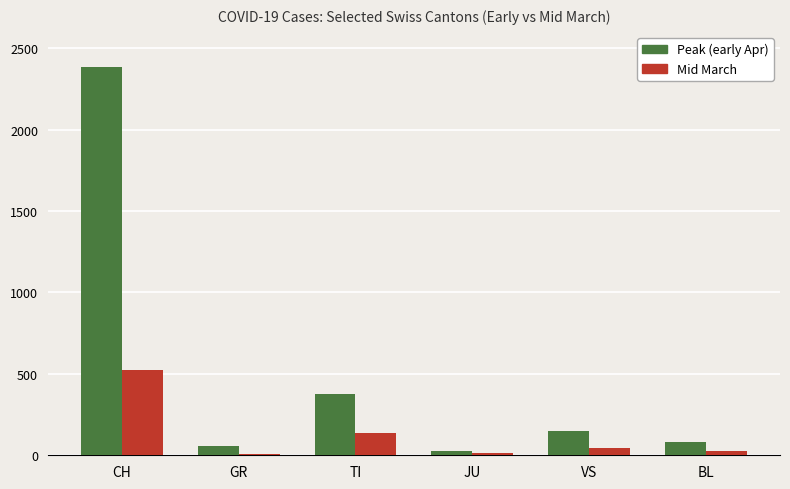

How many bars are there in total?

12